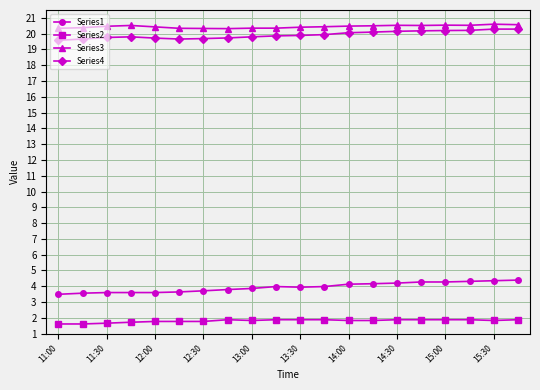

What is the average value of the Series4 series?

19.9